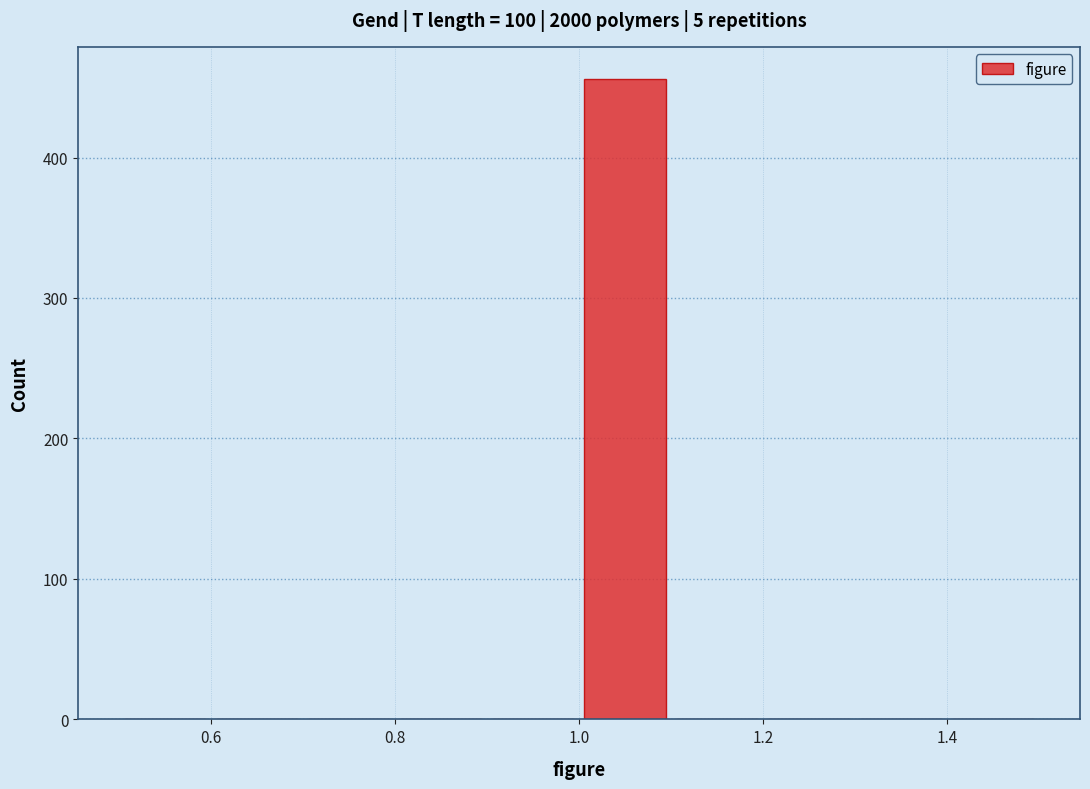

Over which range of the x-axis is the bar tallest?

1.0 to 1.1